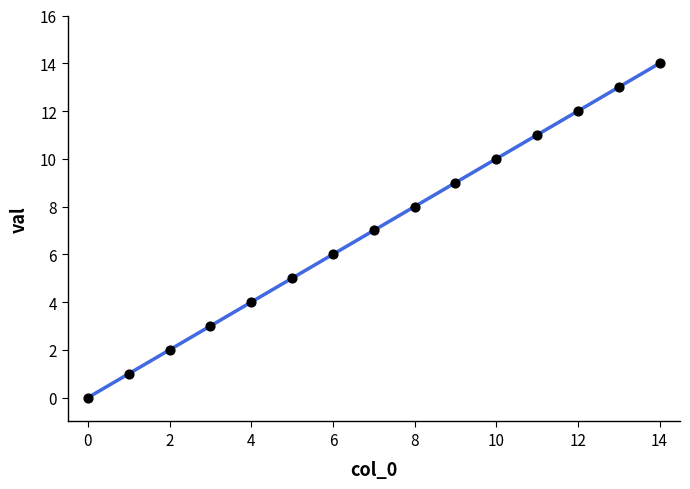

What is the range of Y values (max minus min)?

14